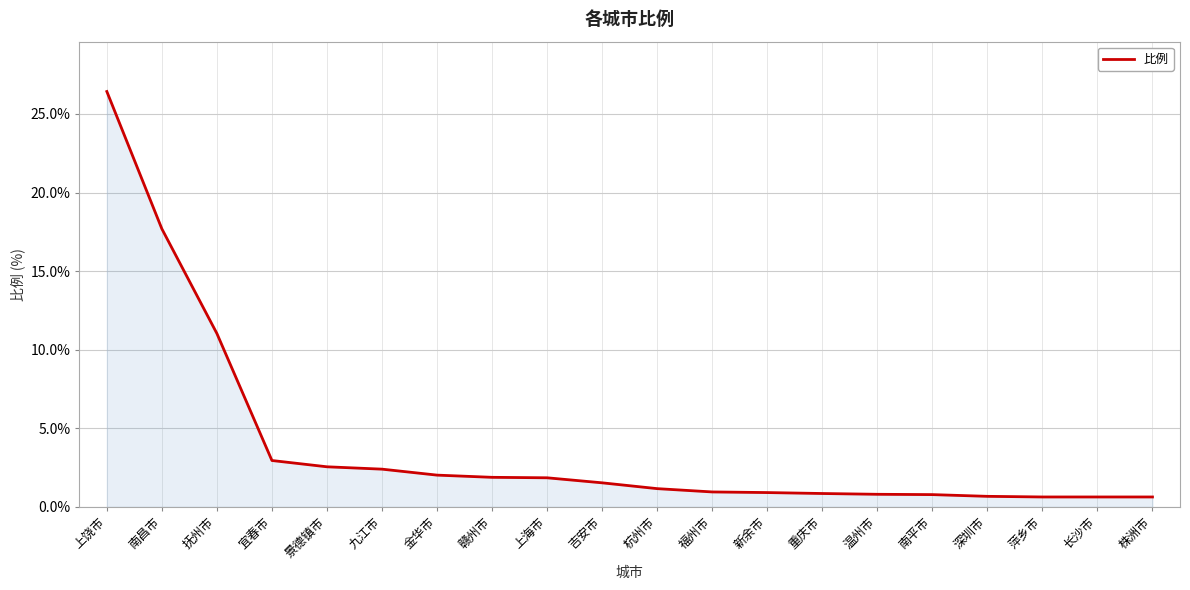

Which category has the highest value across all series?

上饶市